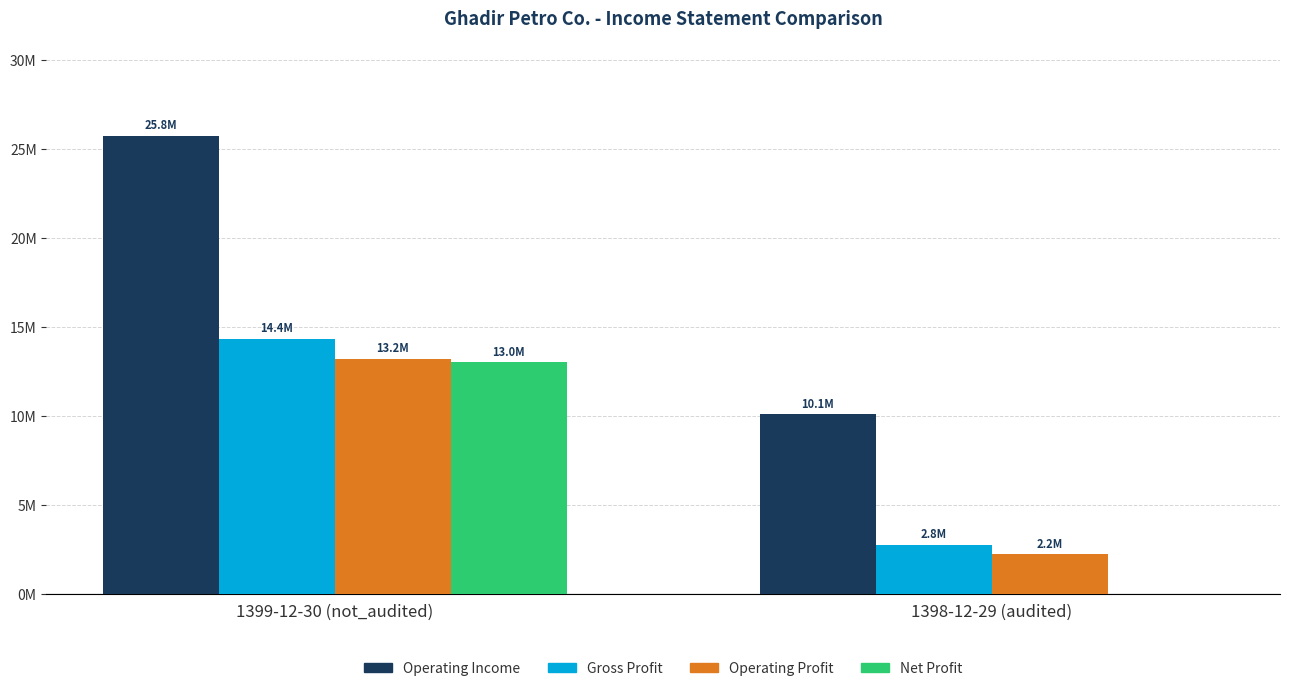

At which category does the chart reach its peak across all series?

1399-12-30 (not_audited)